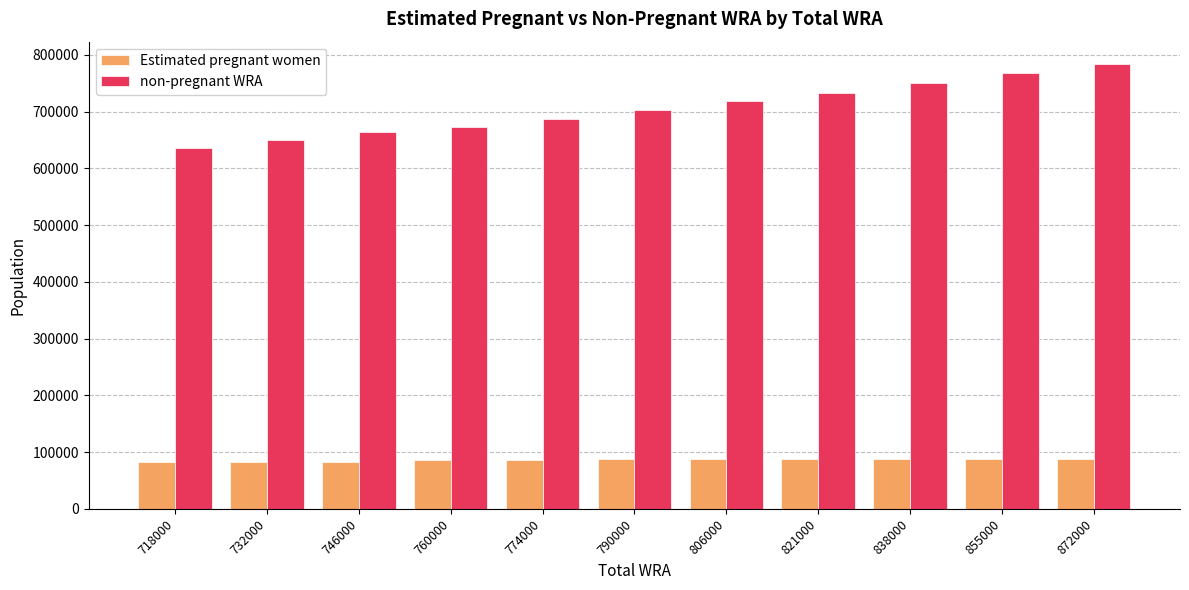

Which category has the highest value across all series?

872000